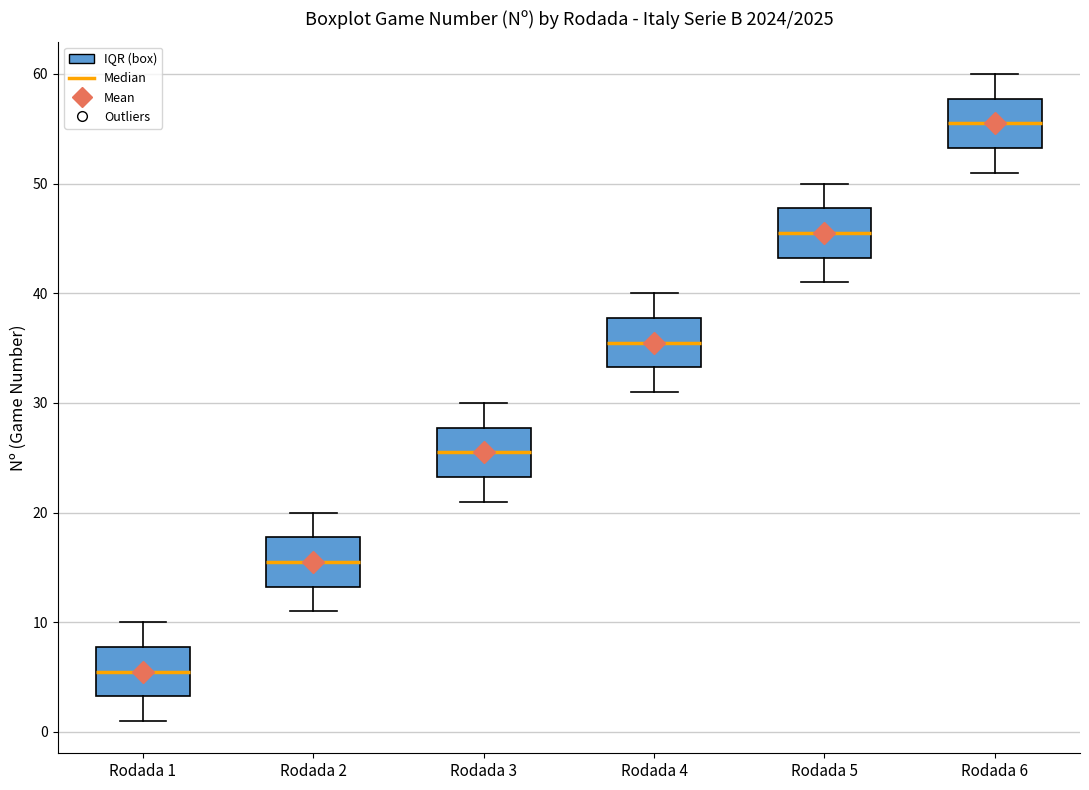

Which box has the highest median line?

Rodada 6